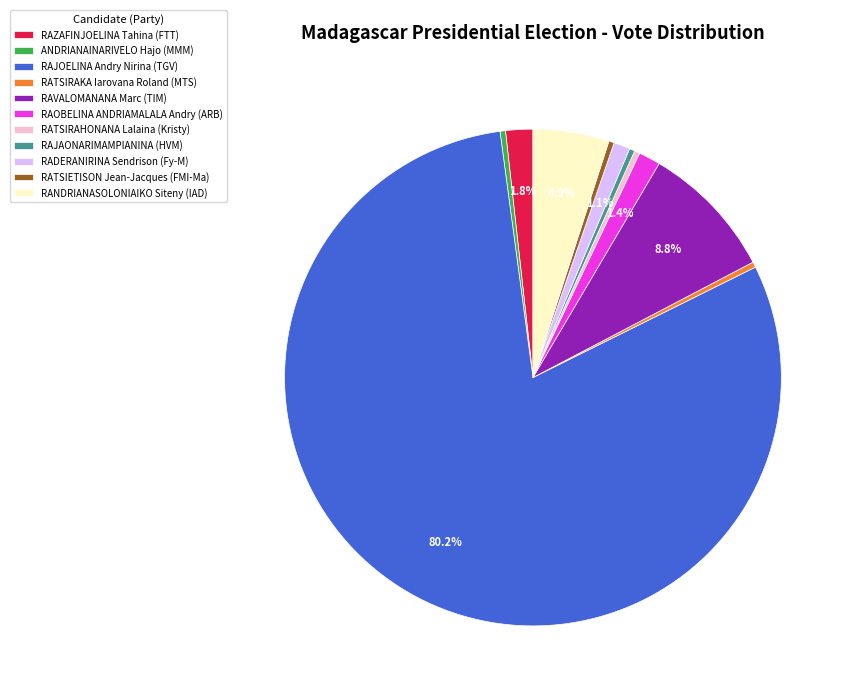

Do RAZAFINJOELINA Tahina (FTT) and ANDRIANAINARIVELO Hajo (MMM) together represent more than half of the pie?

No